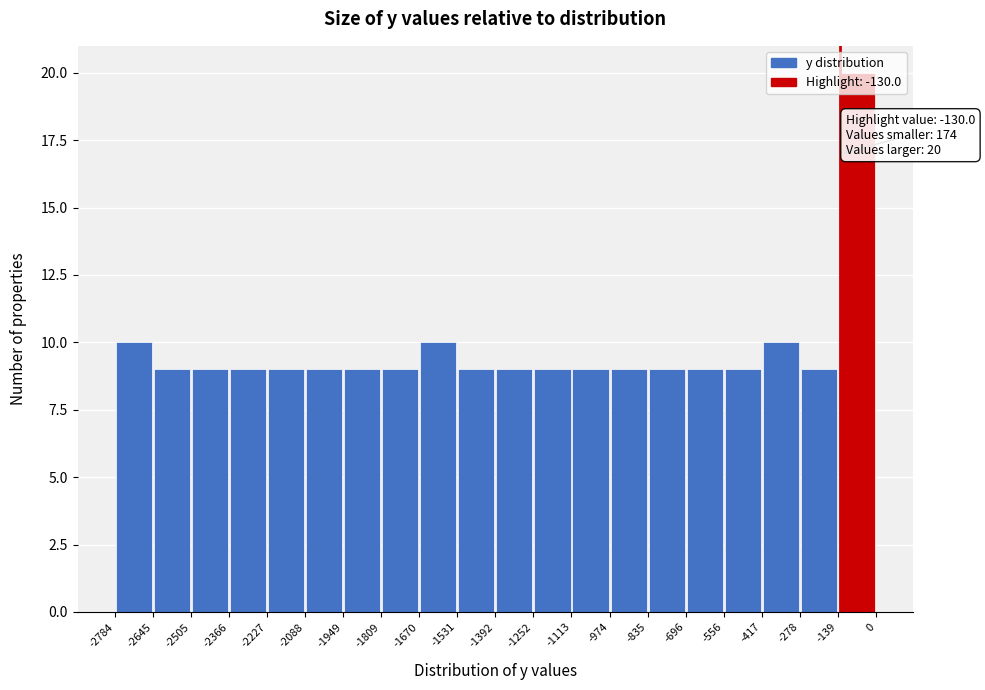

Over which range of the x-axis is the bar tallest?

-139 to 0